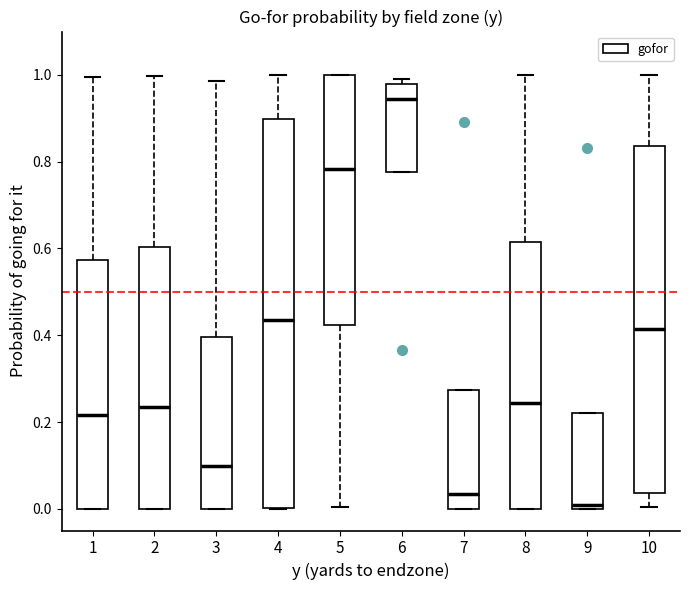

Which box is the tallest, from its lower edge to its upper edge?

4